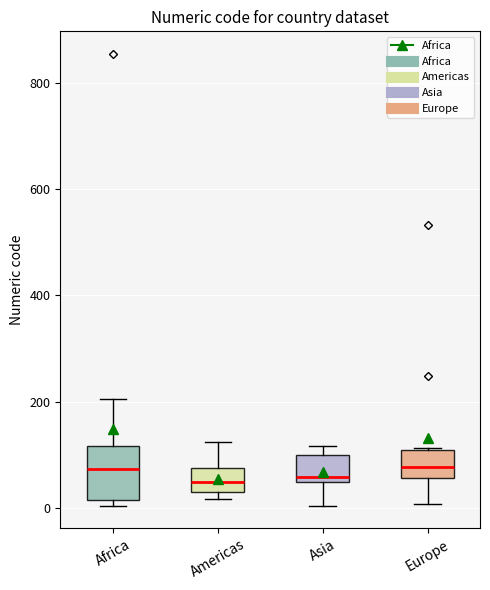

Reading left to right, transcribe this box plot: for each box, give where its median line is, the range the box spans, and where its two whiskers end, as read against the y-axis. The values are not printed on the chart, so give them approximately, as read against the axis.

Africa: median 80, box 20 to 120, whiskers 0 to 200
Americas: median 40, box 20 to 80, whiskers 20 (just below the box's lower edge) to 120
Asia: median 60, box 40 to 100, whiskers 0 to 120
Europe: median 80, box 60 to 100, whiskers 0 to 120